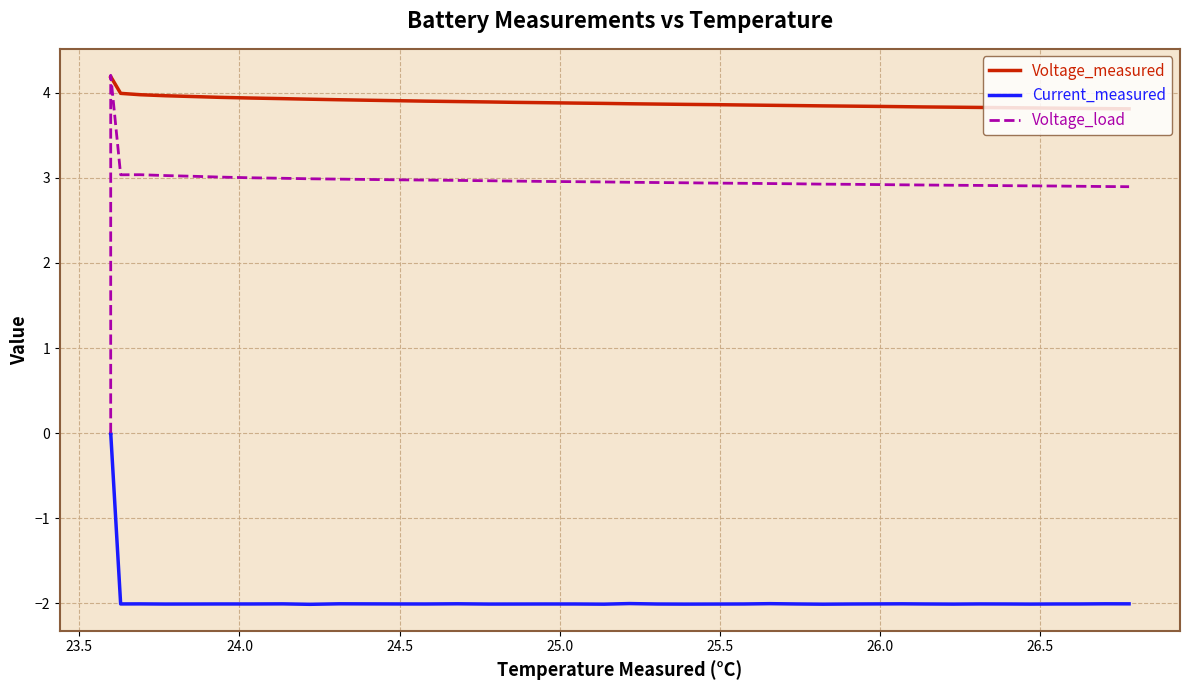

What is the minimum value shown in the chart?

-2.0